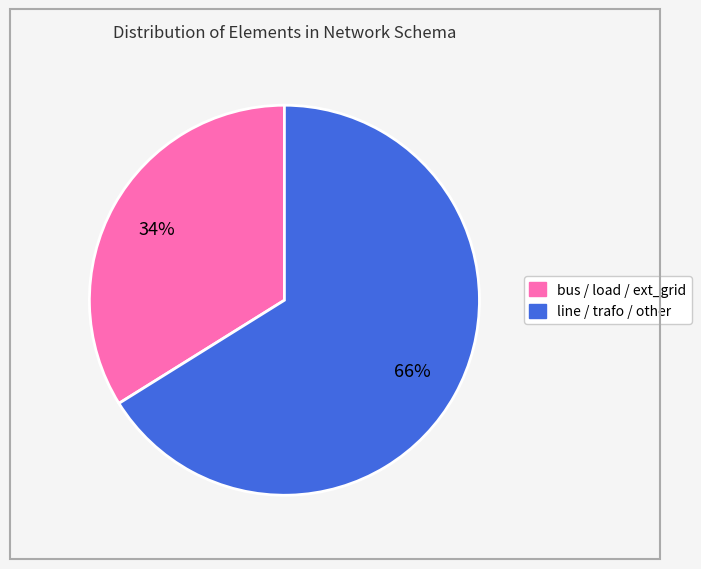

To the nearest percent, what is the difference between the largest and smallest slice percentages?

32%